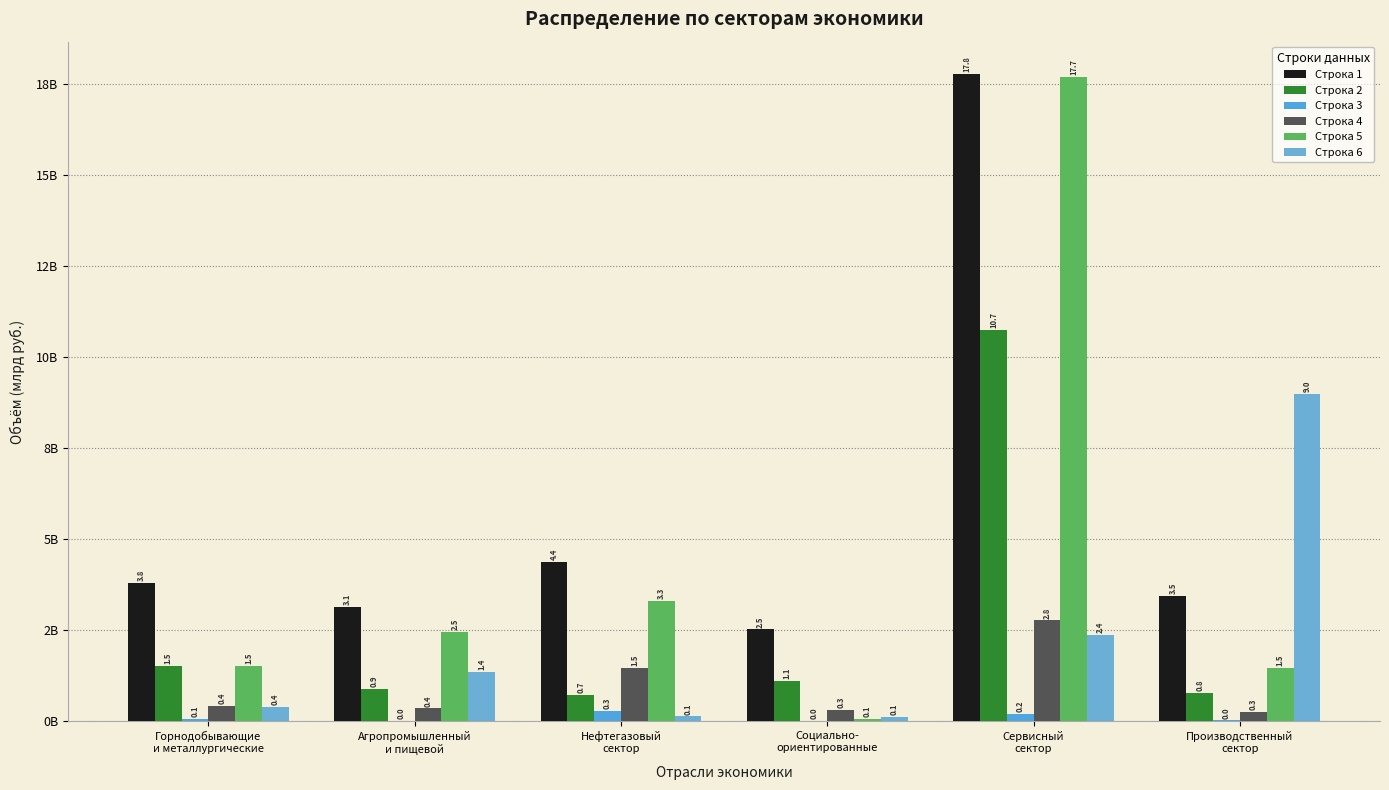

What is the difference between the maximum and minimum values in the Строка 2 series?

10016558801